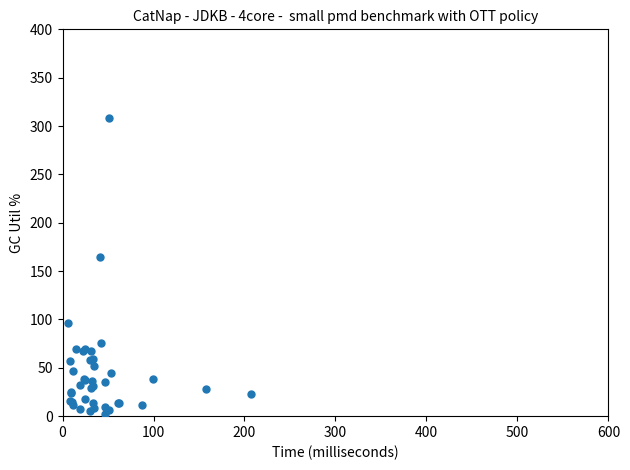

What Y value in the scatter plot is closest to 155?

164.2